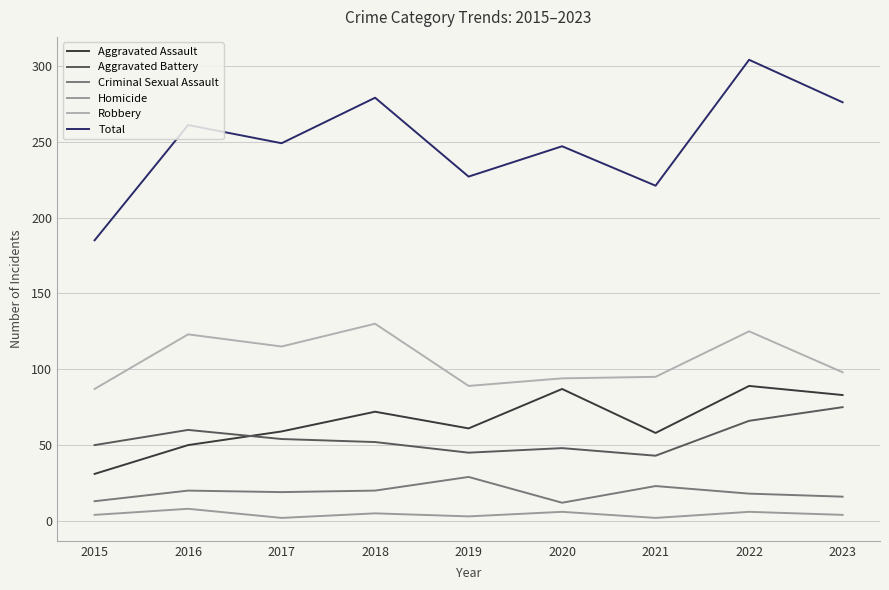

Reading right to left, what are all the values shown in this chart?

Aggravated Assault: 2023=83	2022=89	2021=58	2020=87	2019=61	2018=72	2017=59	2016=50	2015=31
Aggravated Battery: 2023=75	2022=66	2021=43	2020=48	2019=45	2018=52	2017=54	2016=60	2015=50
Criminal Sexual Assault: 2023=16	2022=18	2021=23	2020=12	2019=29	2018=20	2017=19	2016=20	2015=13
Homicide: 2023=4	2022=6	2021=2	2020=6	2019=3	2018=5	2017=2	2016=8	2015=4
Robbery: 2023=98	2022=125	2021=95	2020=94	2019=89	2018=130	2017=115	2016=123	2015=87
Total: 2023=276	2022=304	2021=221	2020=247	2019=227	2018=279	2017=249	2016=261	2015=185